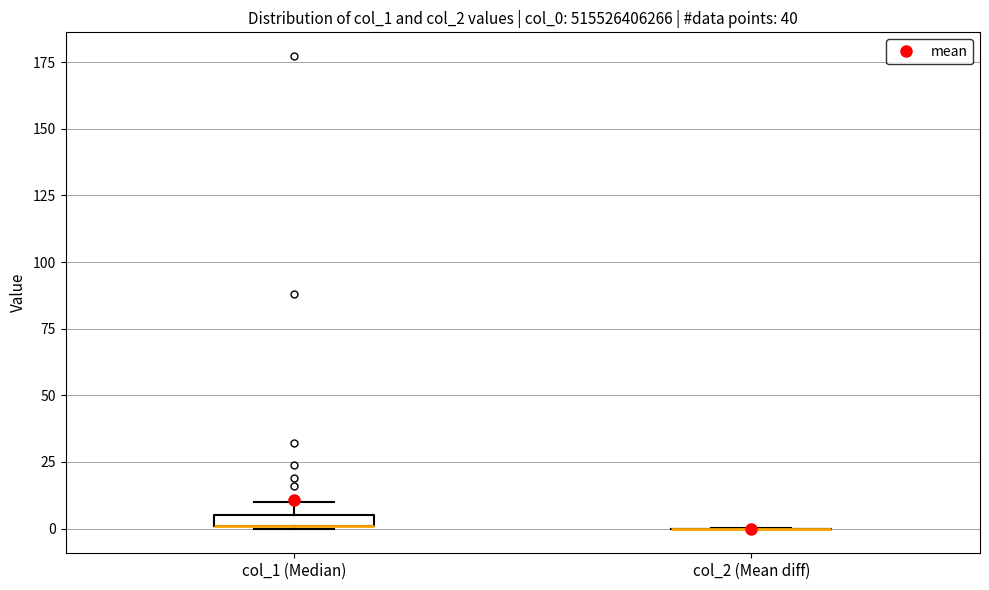

Where is the lower edge of the box for col_1 (Median) on the y-axis? The values are not printed on the chart, so give them approximately, as read against the axis.

0